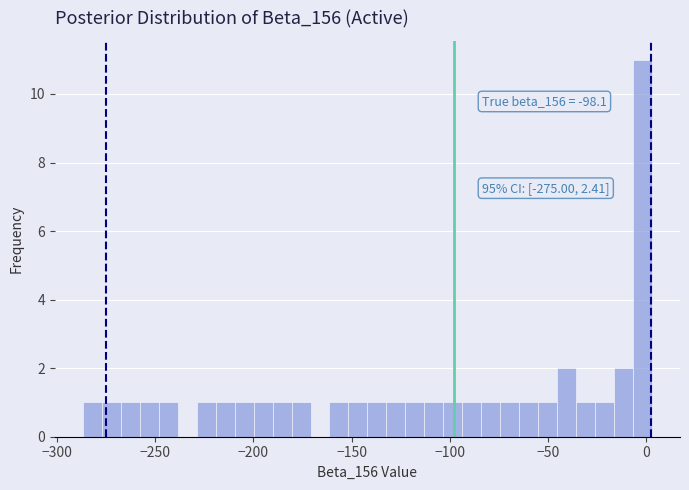

Around what value on the x-axis is the tallest bar? Give the approximate position of its centre, as read against the axis.

0